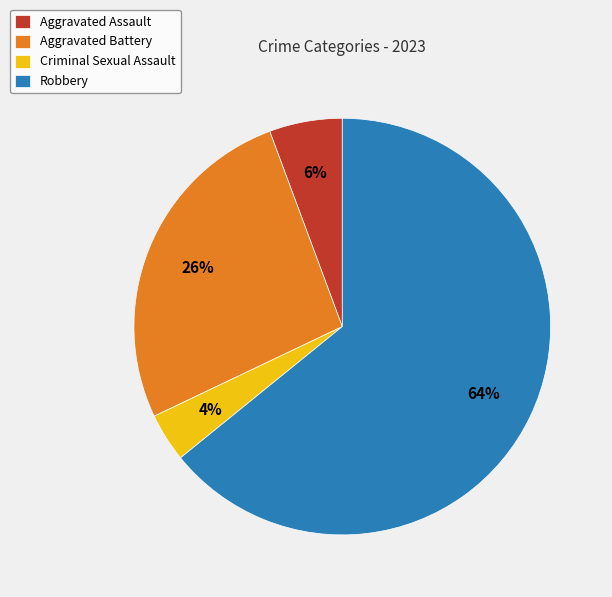

Which category has the biggest portion of the pie?

Robbery